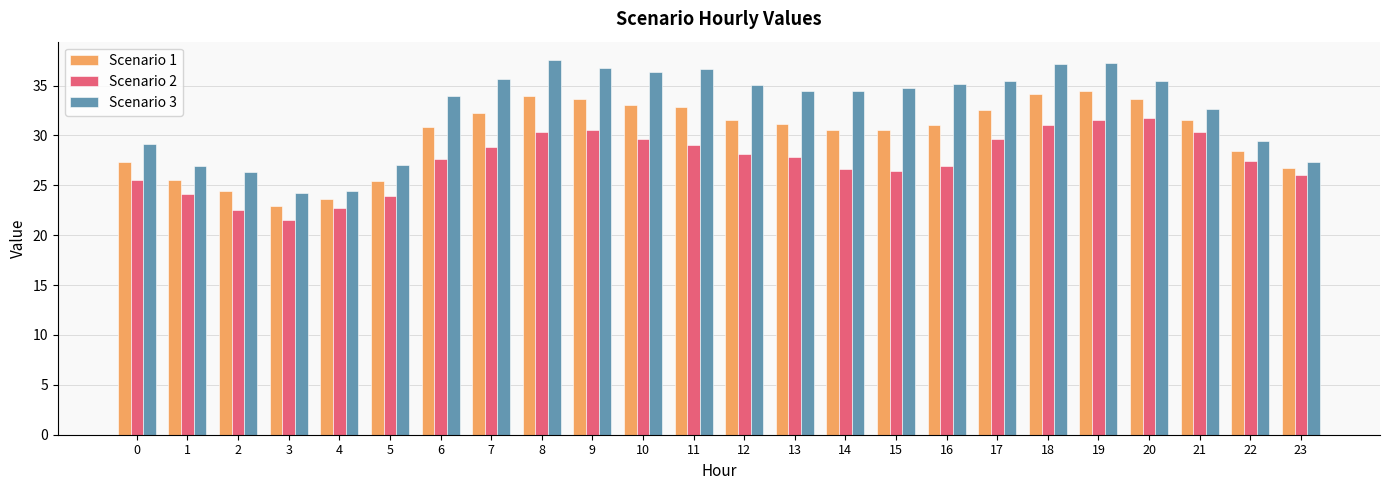

The value of Scenario 1 at 8 is 48.1. True or false?

False